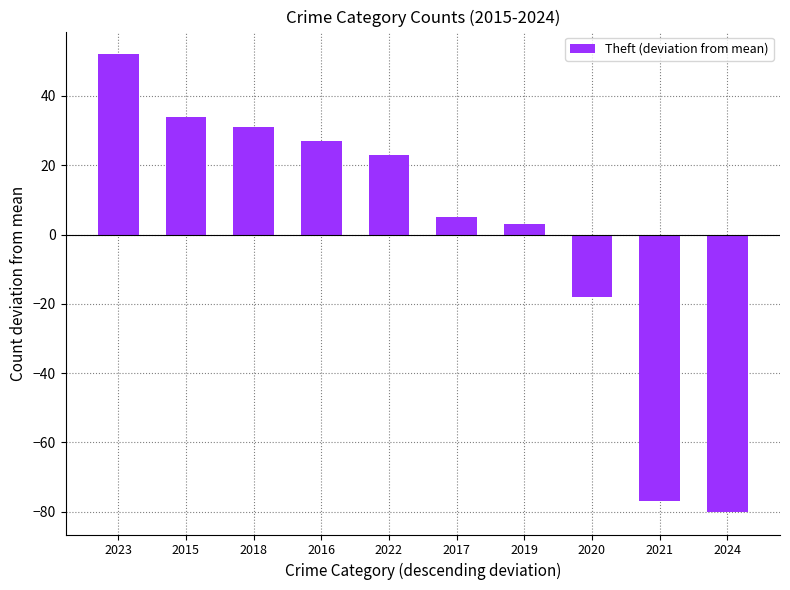

At which category does the chart reach its minimum across all series?

2024